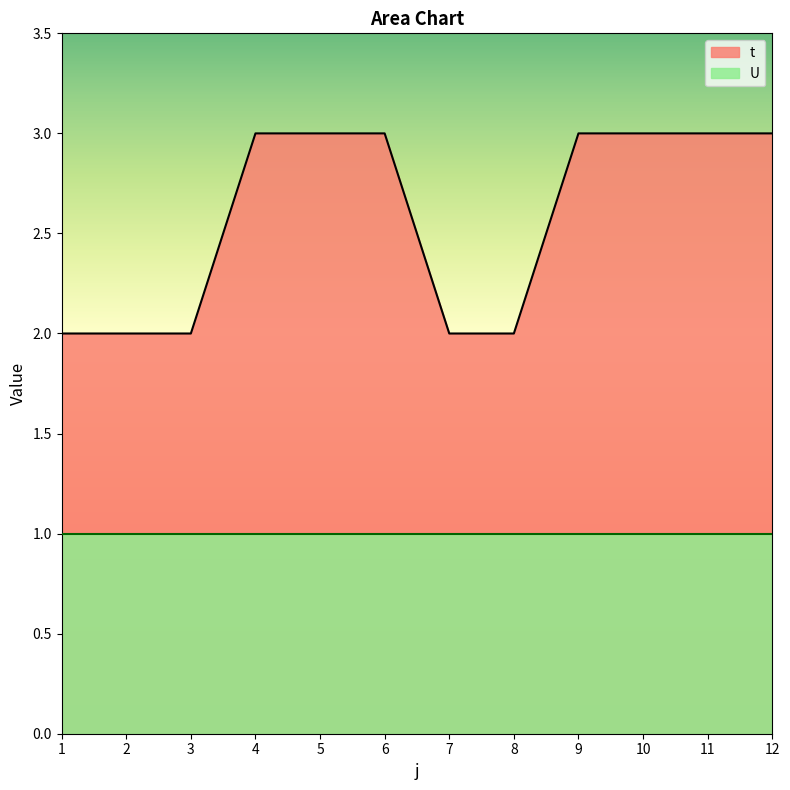

How many data points are less than 3?

5